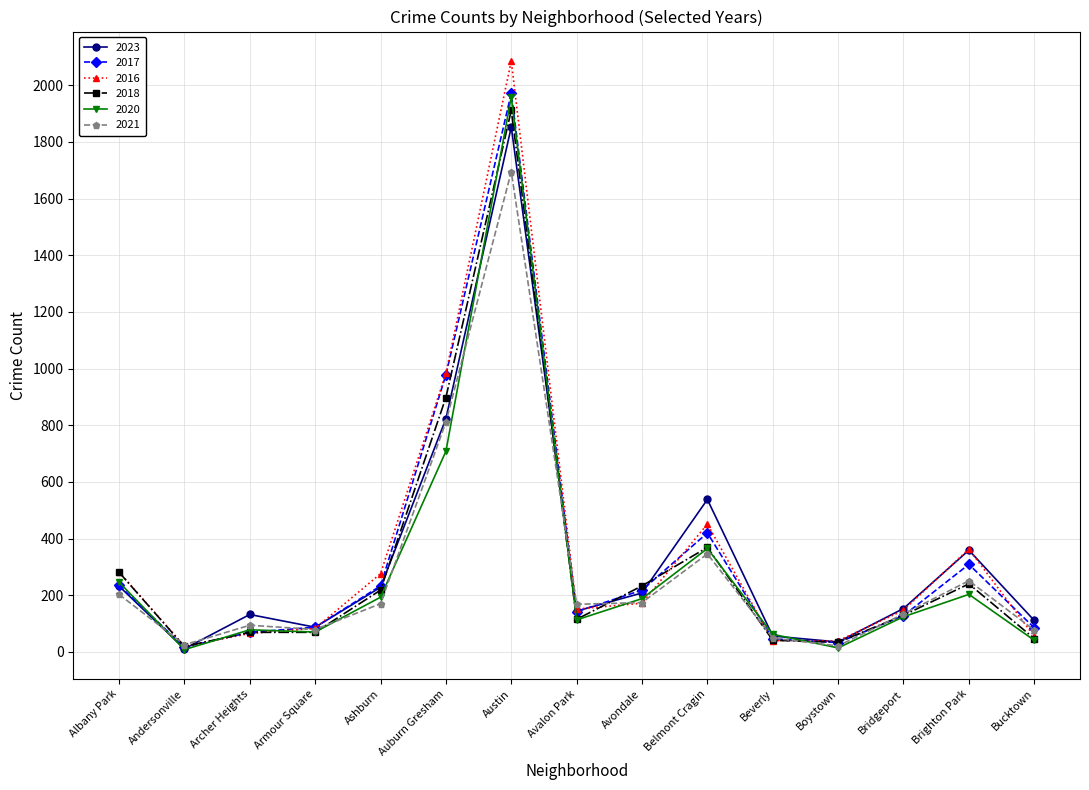

What is the smallest value displayed?

8